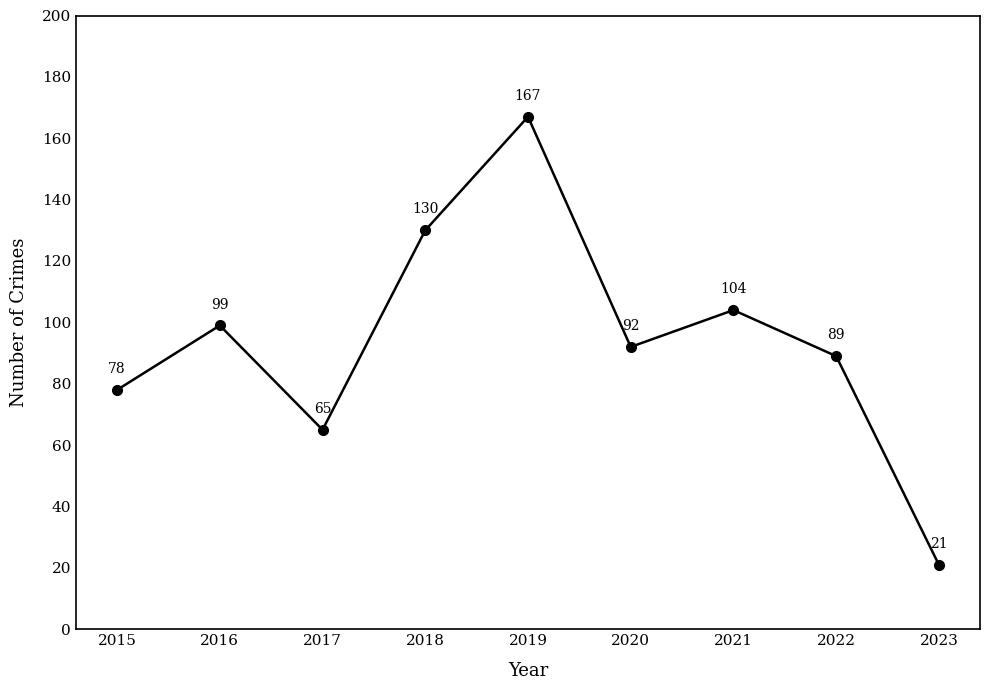

What is the ratio of the value at 2019 to the value at 2018?

1.3